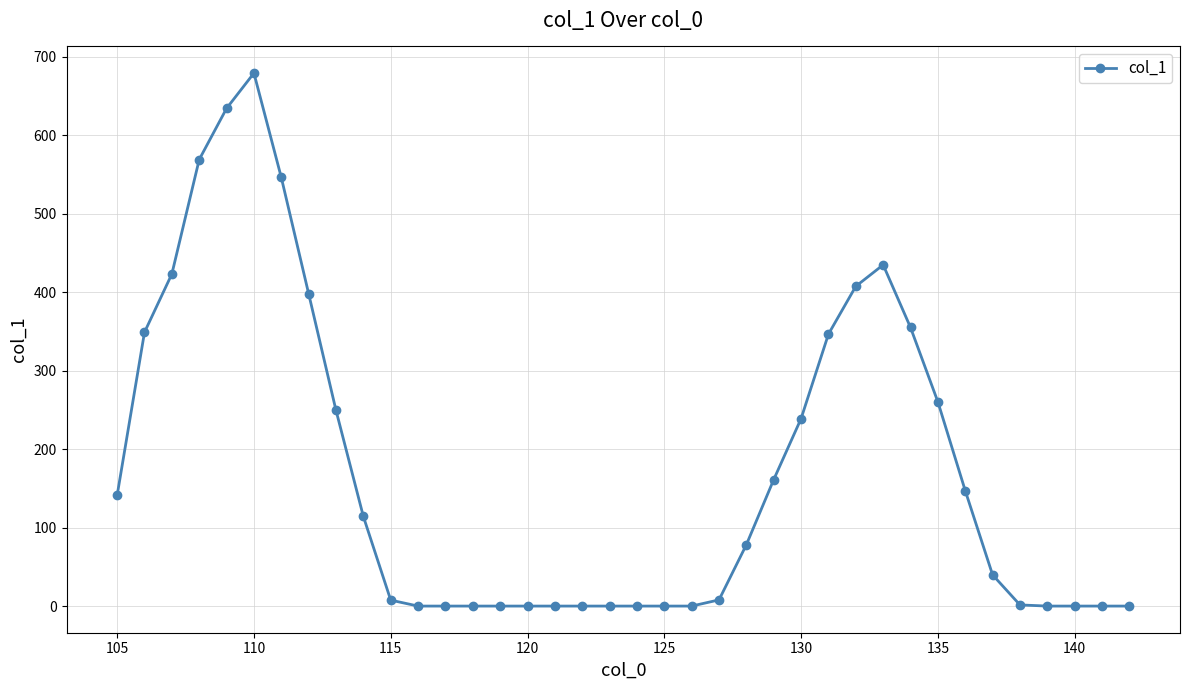

What is the average value?

173.4